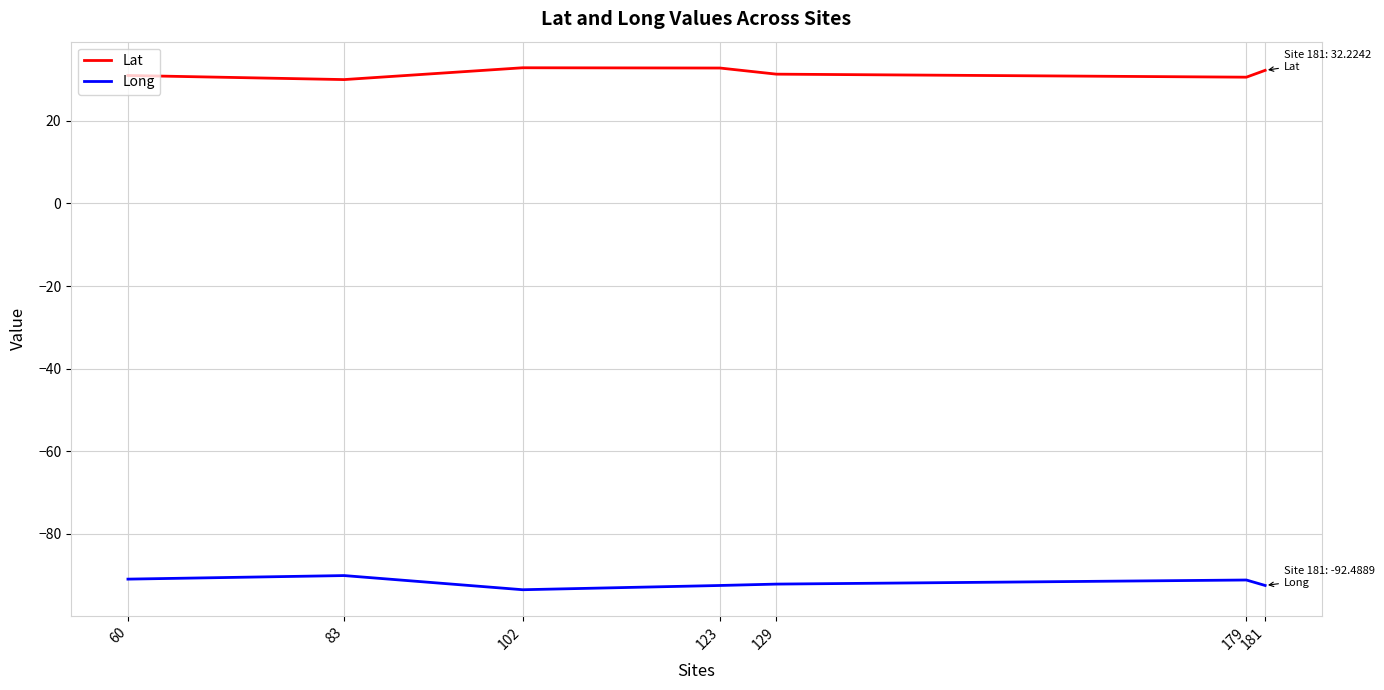

Which series has the largest total across all categories?

Lat